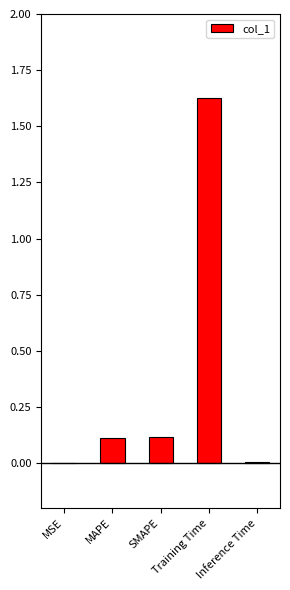

What is the sum of all values?

1.9